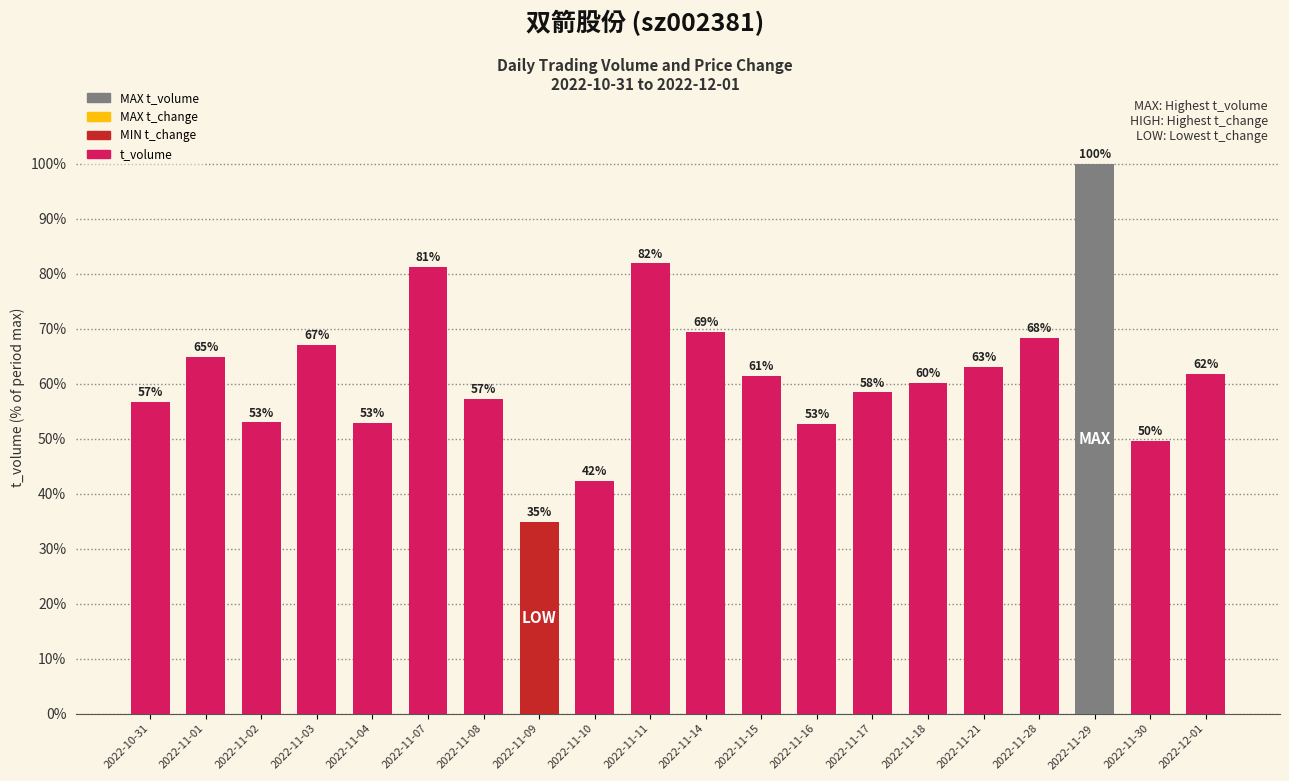

What is the sum of all values?

1236.8